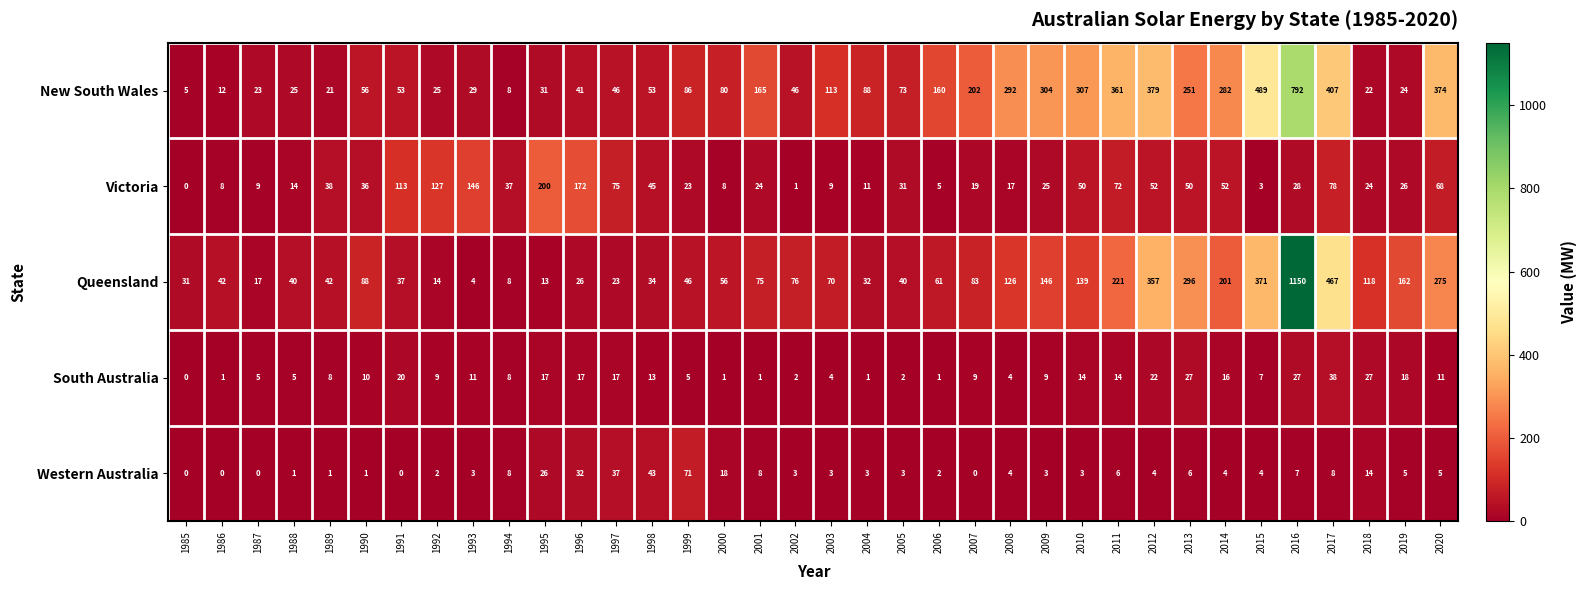

Which category has the highest value across all series?

2016